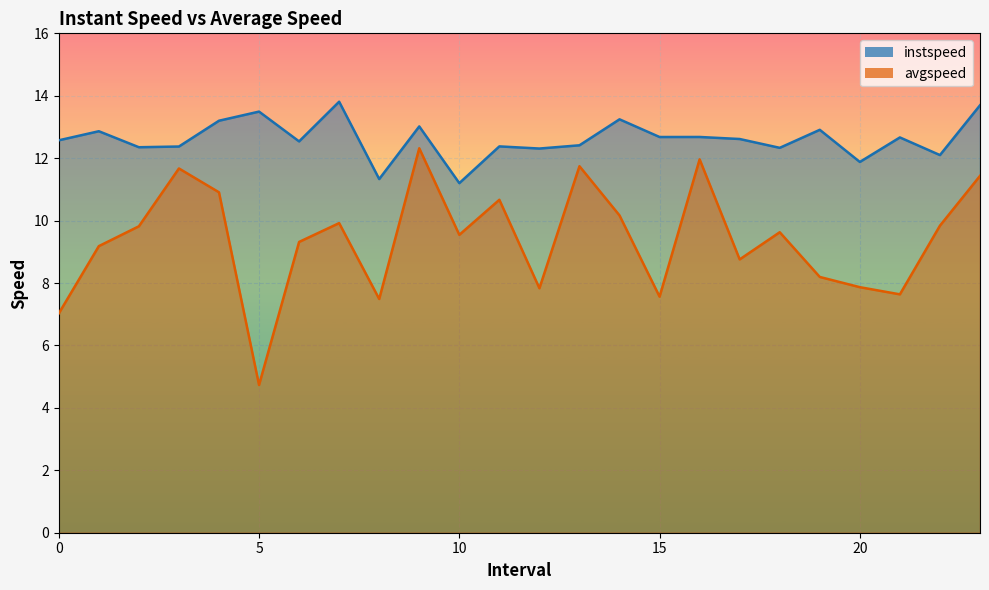

Read the instspeed value at 0.

12.6